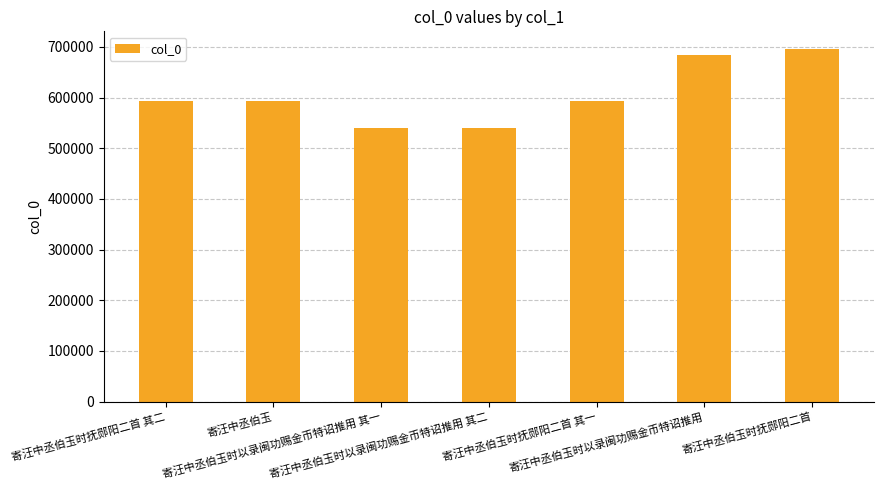

What is the difference between the maximum and minimum values?

156825